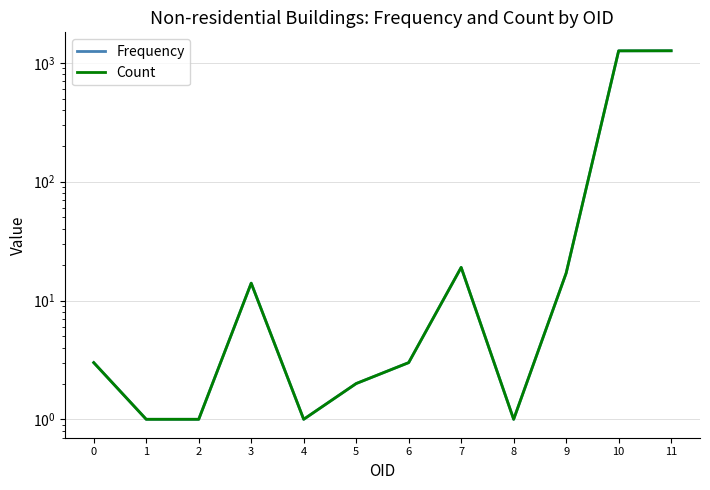

How many interior local peaks does the Frequency series have?

2